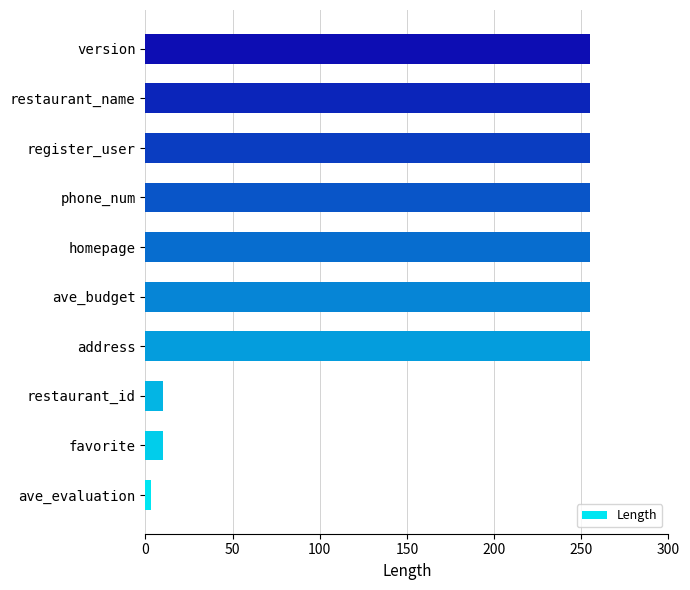

What is the sum of the values at address and phone_num?

510